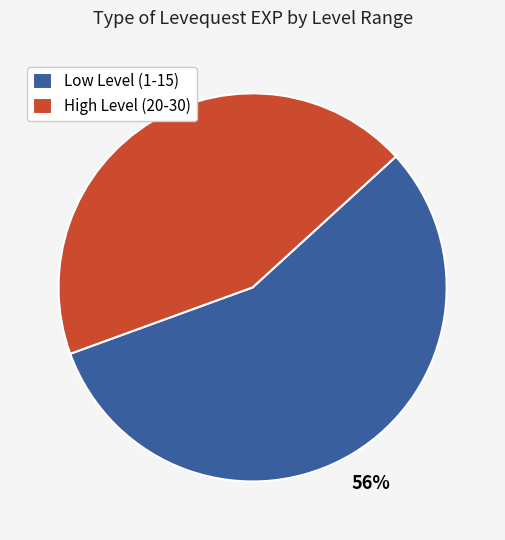

How many slices are in this pie chart?

2